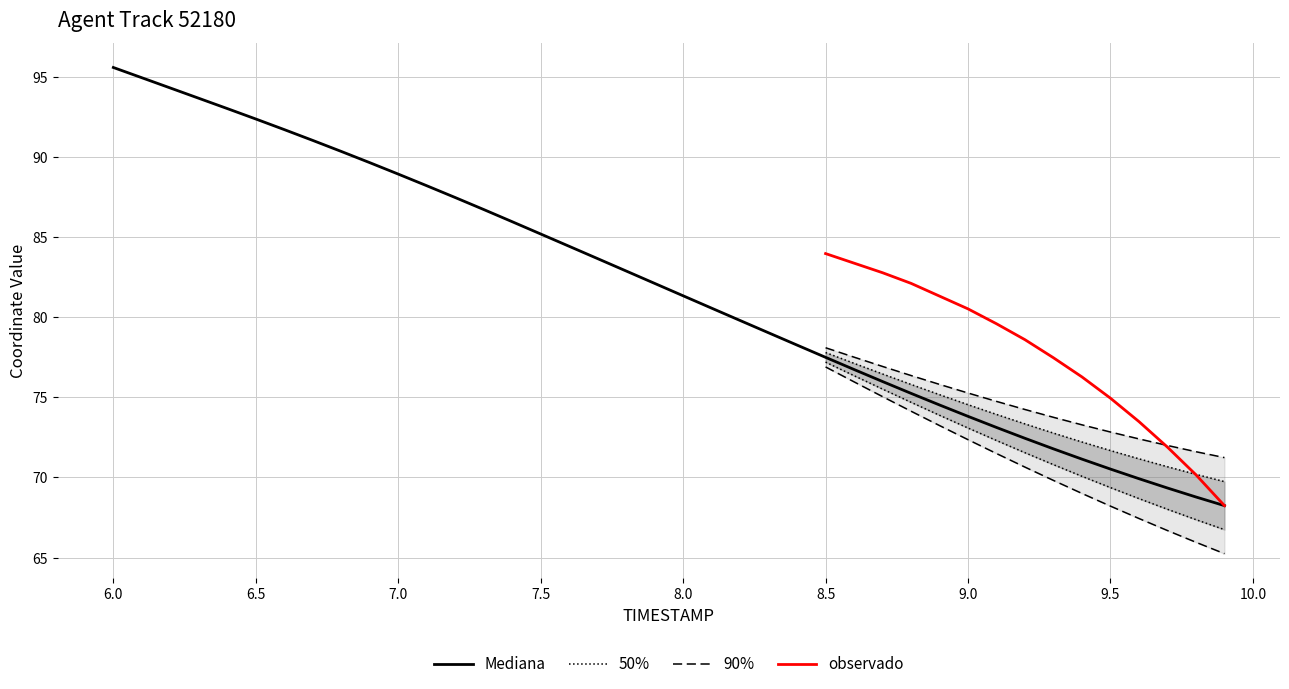

Rank the categories by value from highest to lowest.

6.0, 6.1, 6.2, 6.3, 6.4, 6.5, 6.6, 6.7, 6.8, 6.9, 7.0, 7.1, 7.2, 7.3, 7.4, 7.5, 7.6, 7.7, 7.8, 7.9, 8.0, 8.1, 8.2, 8.3, 8.4, 8.5, 8.6, 8.7, 8.8, 8.9, 9.0, 9.1, 9.2, 9.3, 9.4, 9.5, 9.6, 9.7, 9.8, 9.9